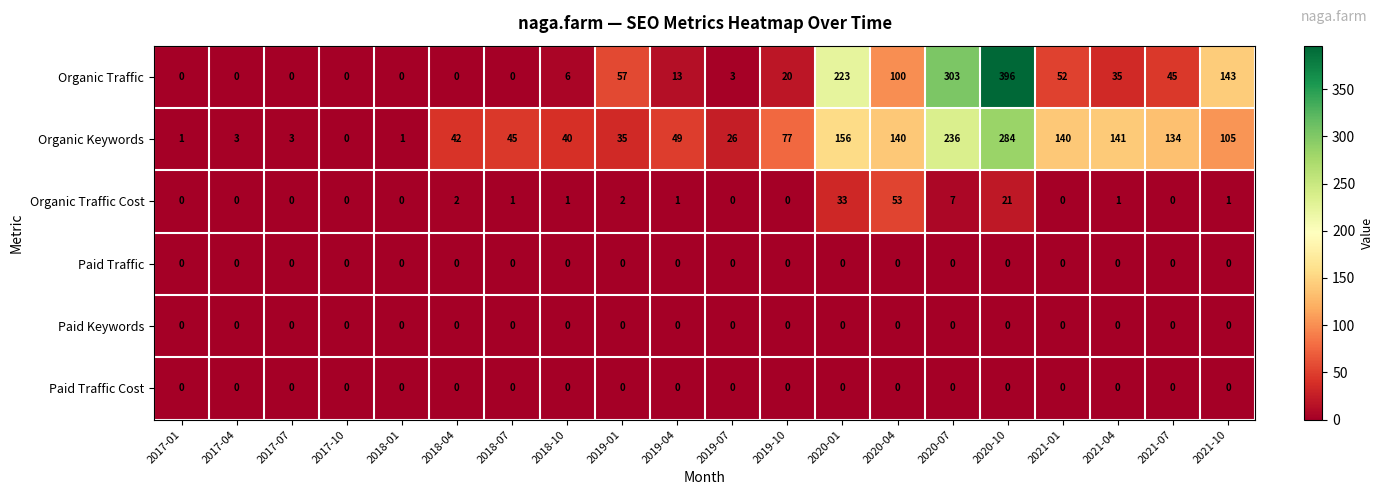

Which series has the largest range (max minus min)?

Organic Traffic